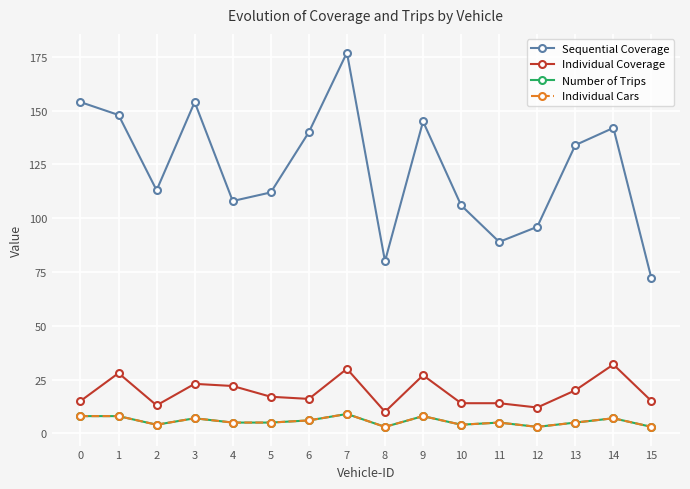

Which series has the widest spread of values?

Sequential Coverage